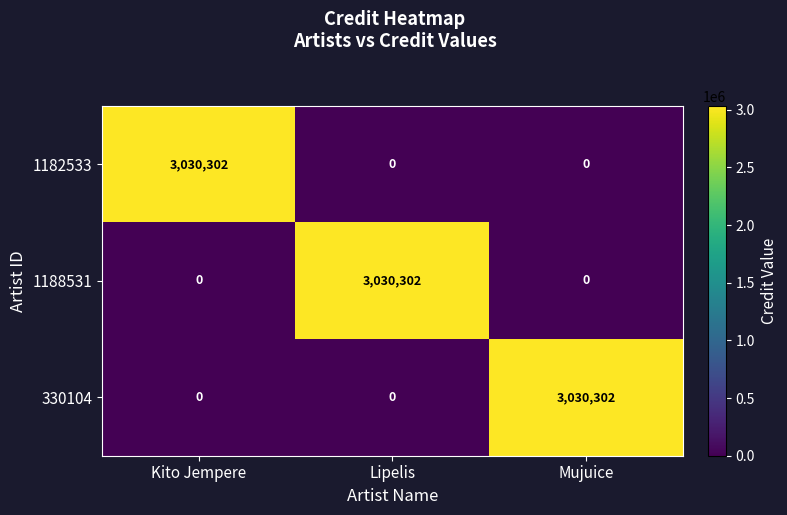

What is the difference between the highest and lowest values at Mujuice?

3030302